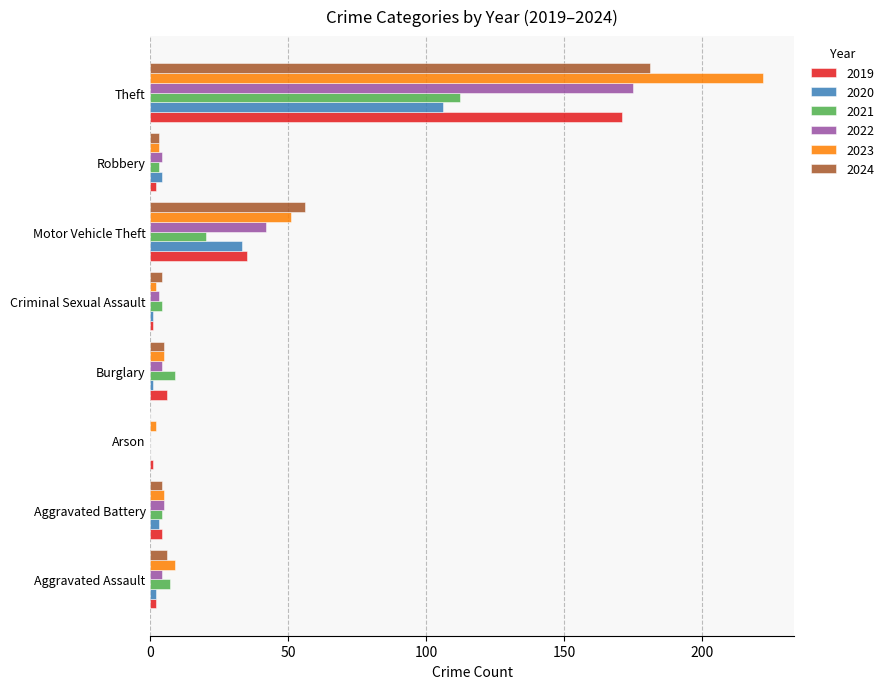

At which label does 2021 reach its peak?

Theft